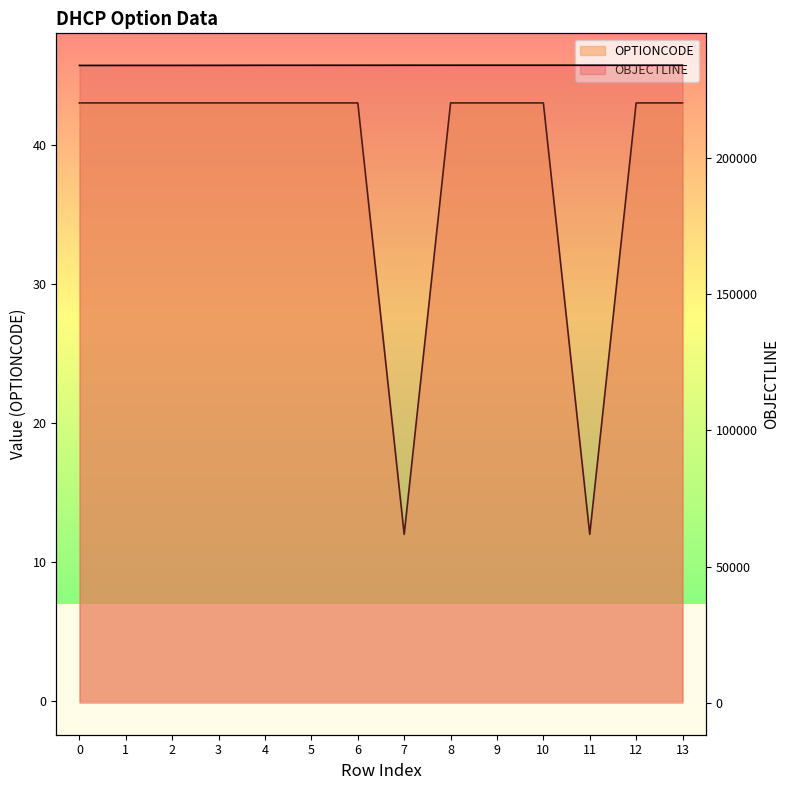

Reading right to left, what are all the values shown in this chart?

OBJECTLINE: 234113	234112	234111	234109	234108	234107	234102	234095	234089	234088	234059	234045	234043	234030
OPTIONCODE: 43	43	12	43	43	43	12	43	43	43	43	43	43	43